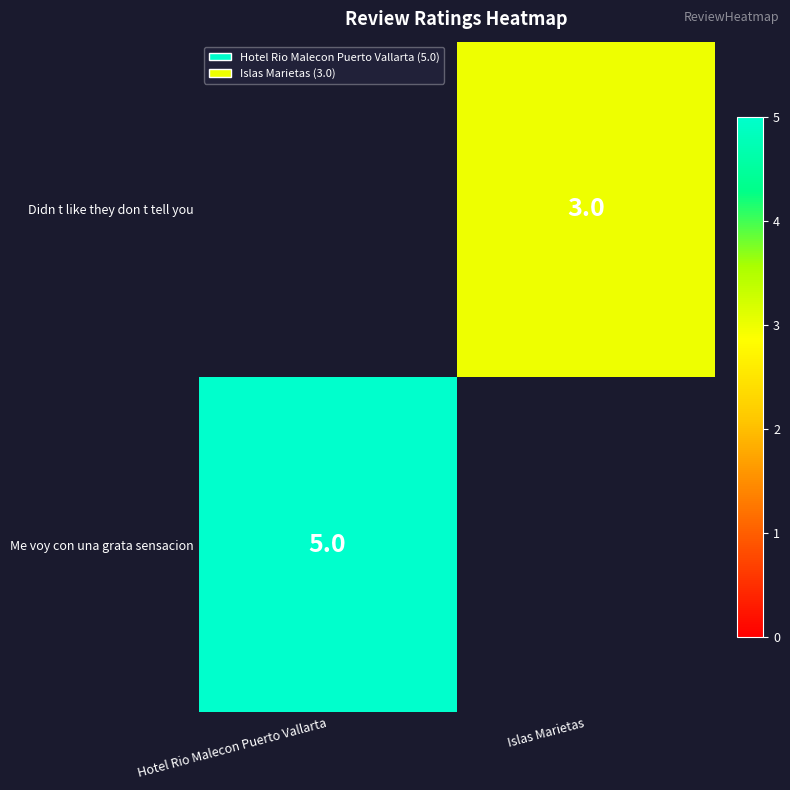

The Me voy con una grata sensacion series shows 3 at Hotel Rio Malecon Puerto Vallarta. True or false?

False